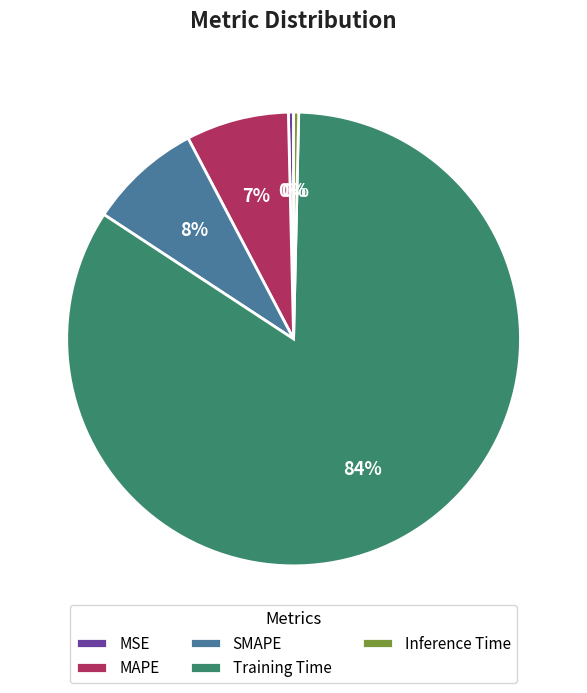

True or false: MSE accounts for 0% of the total.

True